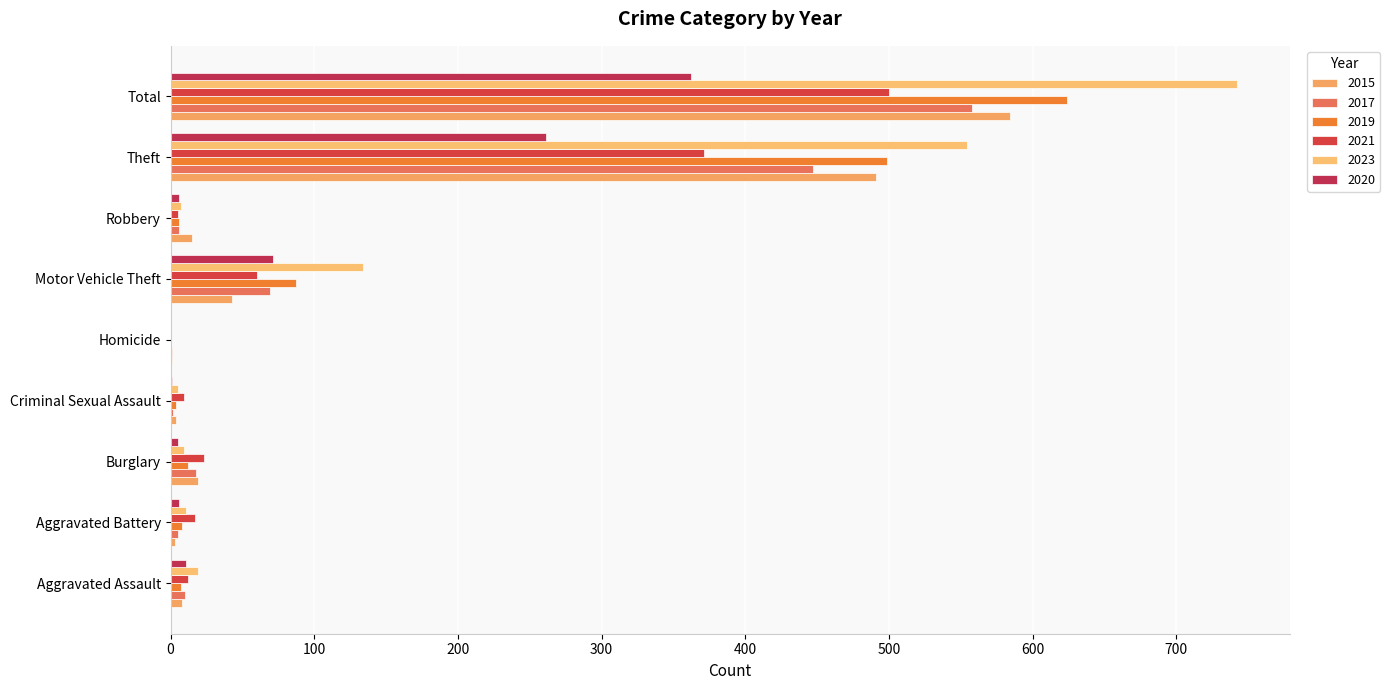

Is the value of 2020 at Aggravated Assault greater than the value of 2017 at Homicide?

Yes